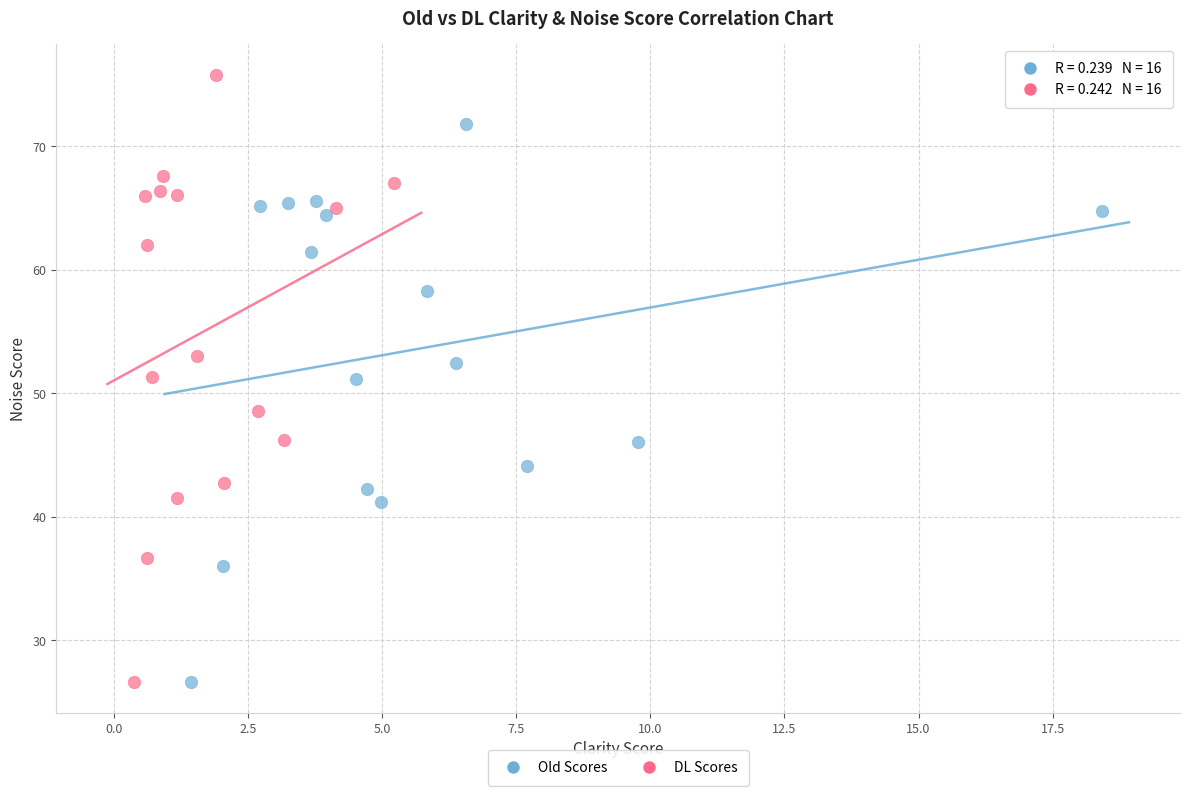

Which series contains the highest Y value?

DL Scores